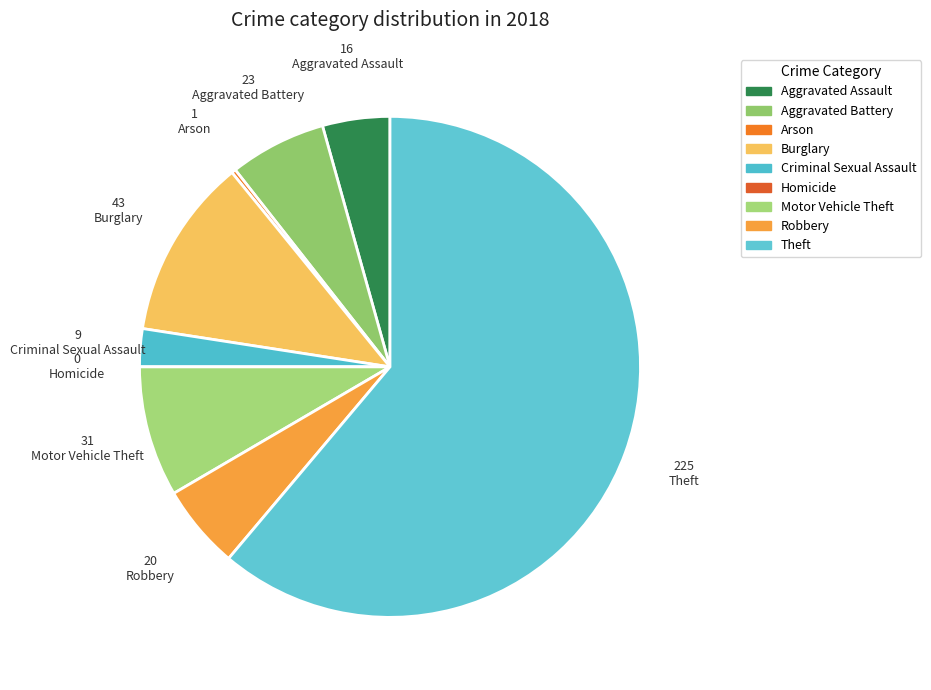

Rank the categories by value from highest to lowest.

Theft, Burglary, Motor Vehicle Theft, Aggravated Battery, Robbery, Aggravated Assault, Criminal Sexual Assault, Arson, Homicide